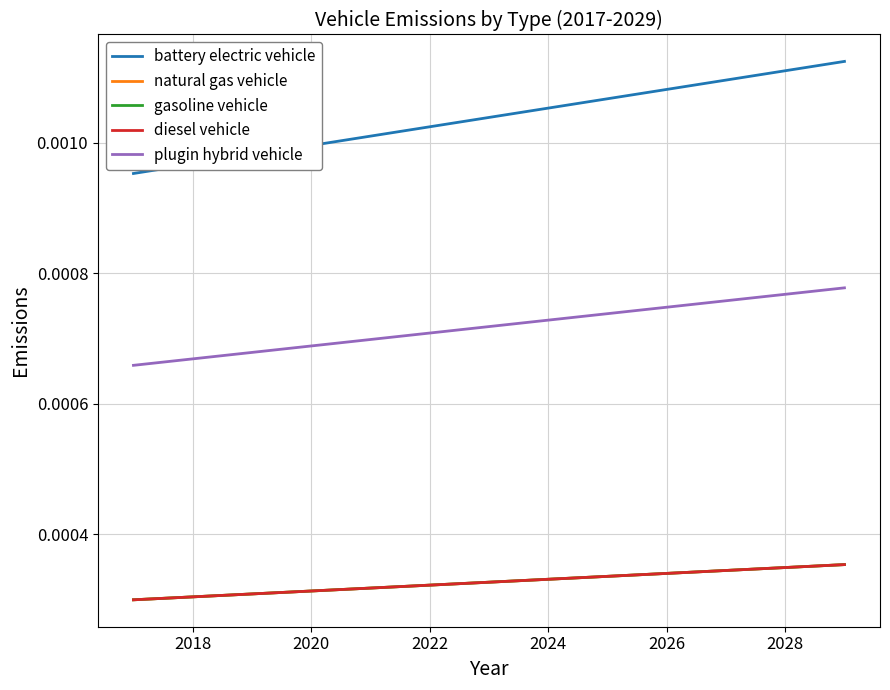

Does the chart display data point markers on the line(s)?

No